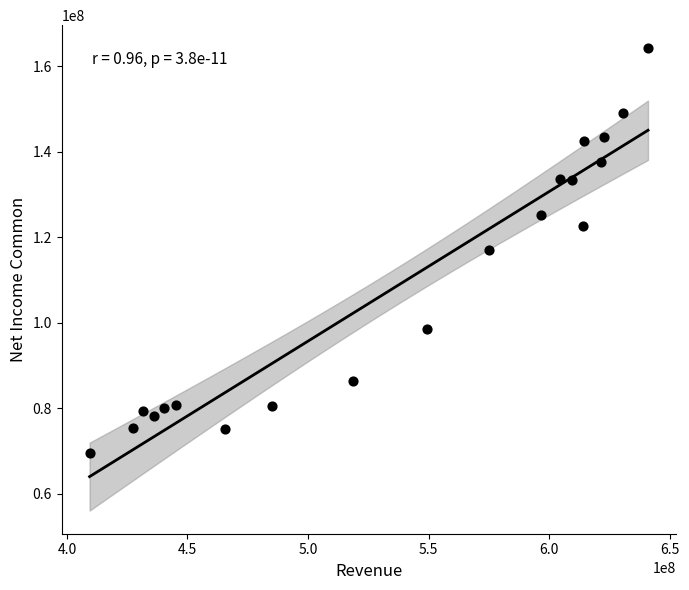

What is the range of X values (max minus min)?

231651000